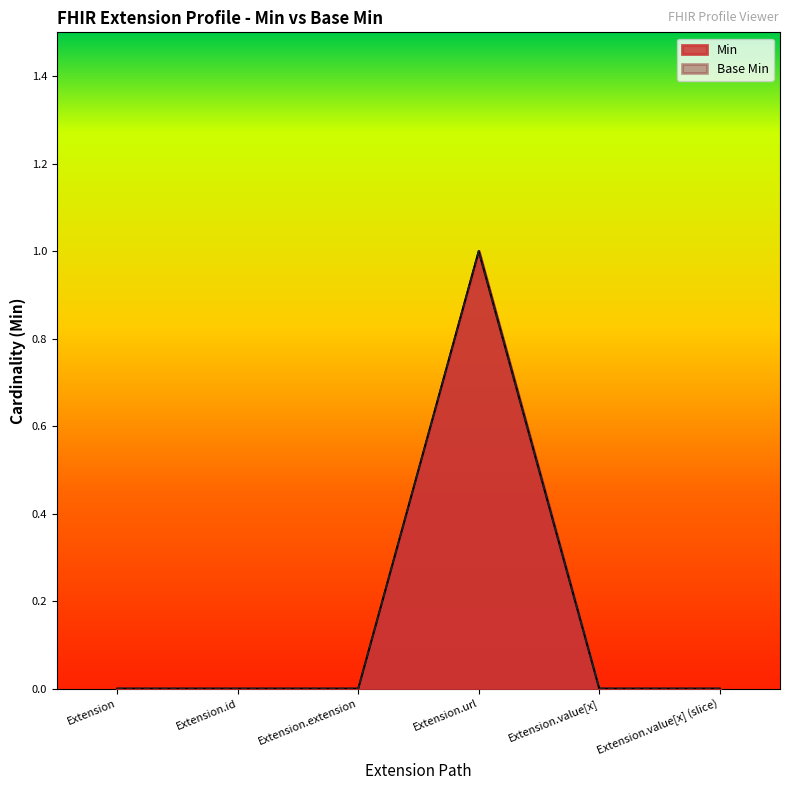

Between Extension.extension and Extension.value[x] (slice), which series saw the biggest shift?

Min